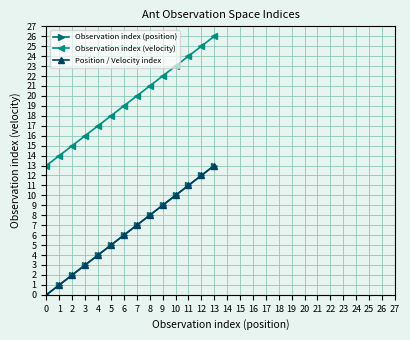

Is this an area chart (filled region under the line)?

No